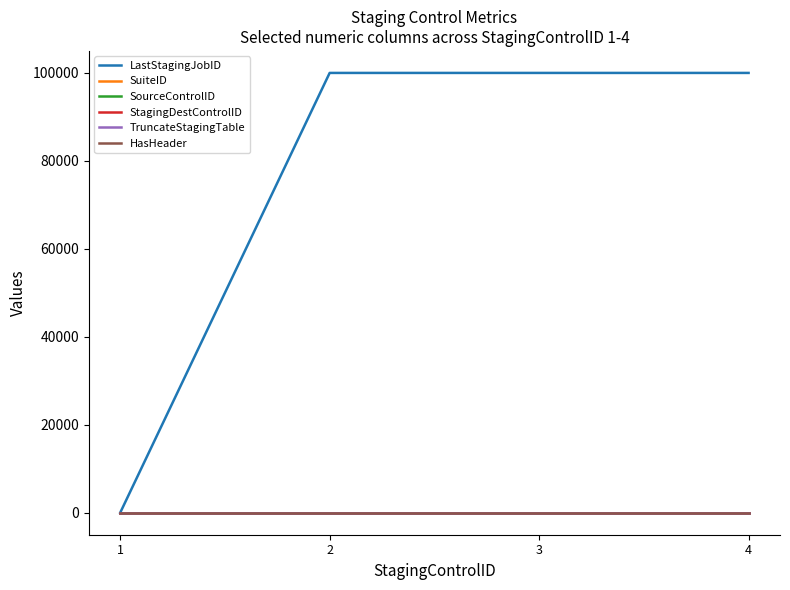

Is the value of LastStagingJobID at 4 greater than the value of StagingDestControlID at 4?

Yes